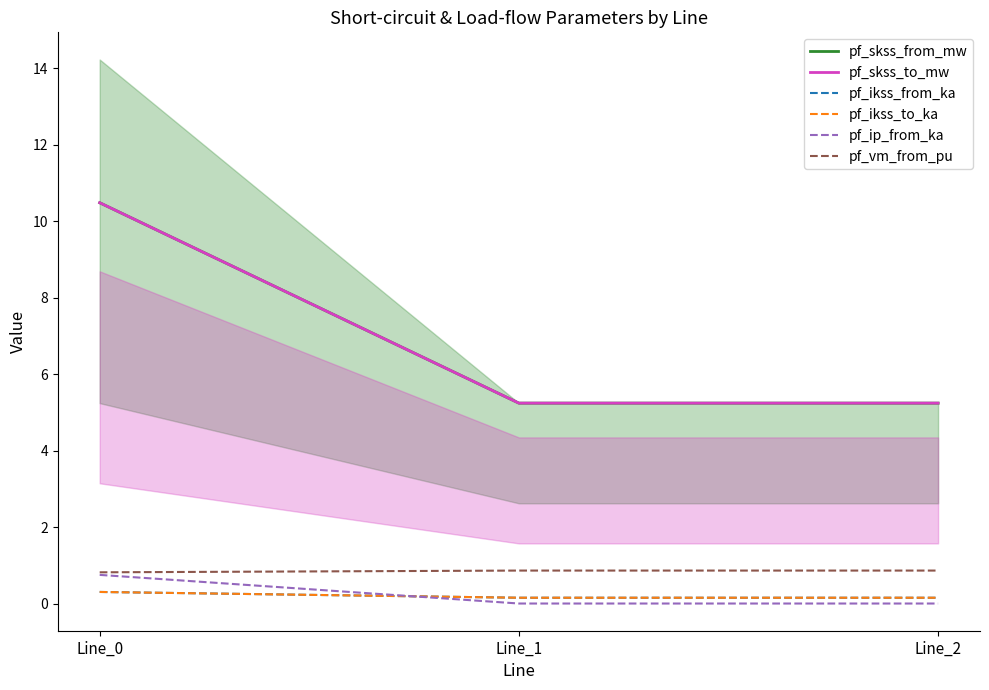

True or false: pf_ikss_from_ka has a value of 0.1 at Line_2.

False